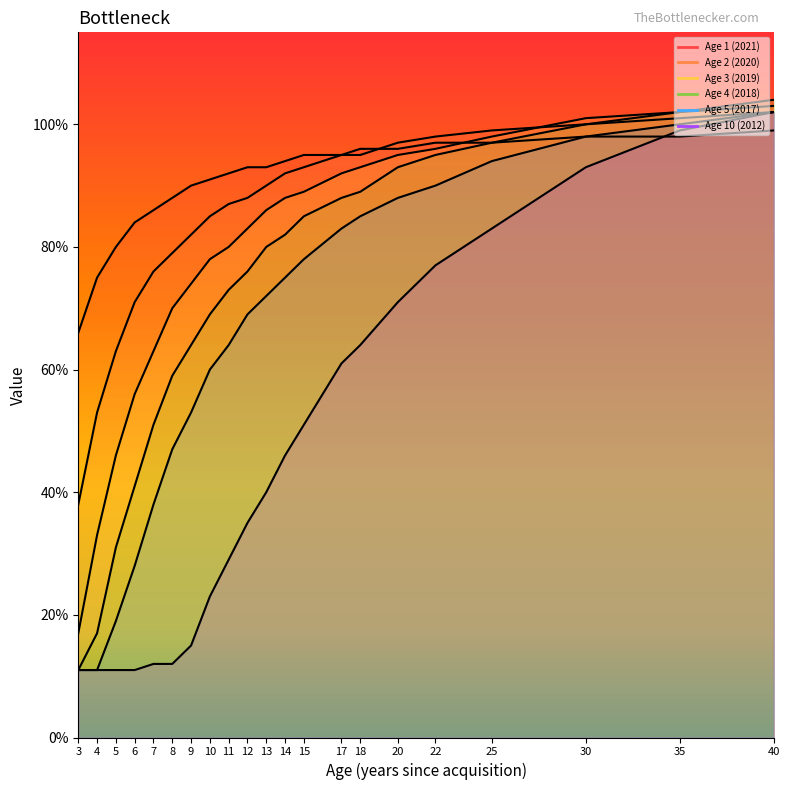

Which series changed the most between 17 and 40?

Age 10 (2012)